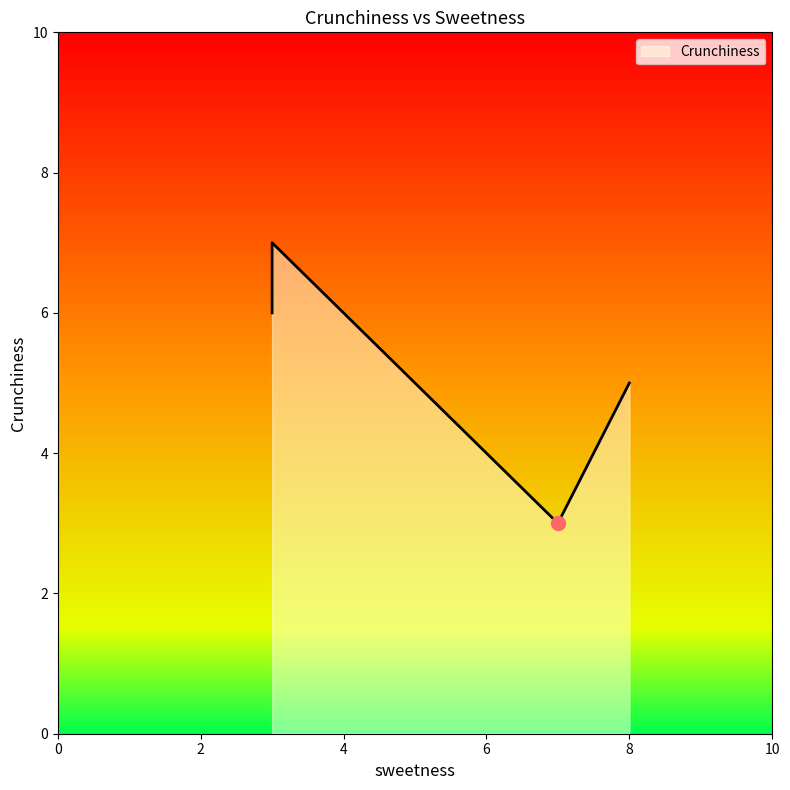

What is the change in value from 2 to 6?

-2